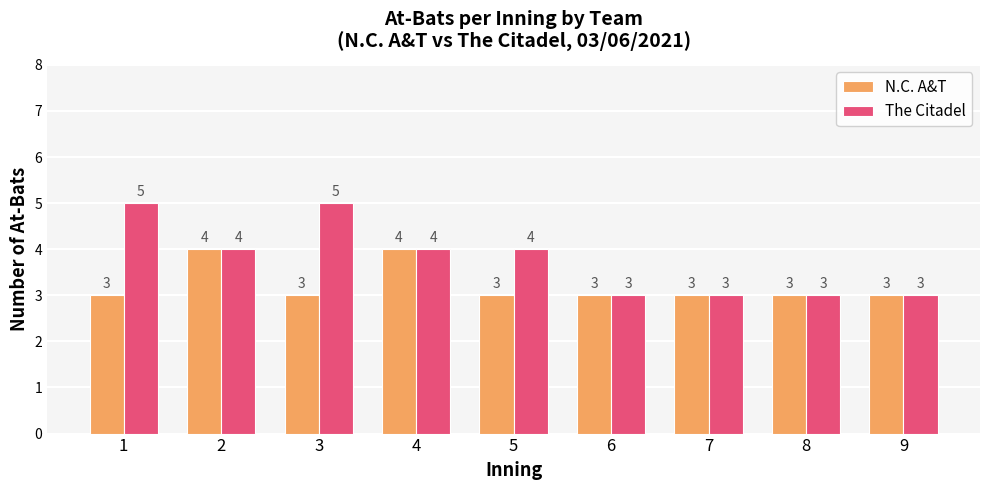

What is the highest value of the N.C. A&T series?

4